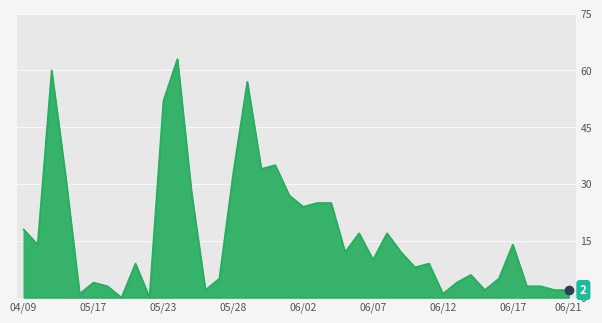

What is the difference between the maximum and minimum values?

63